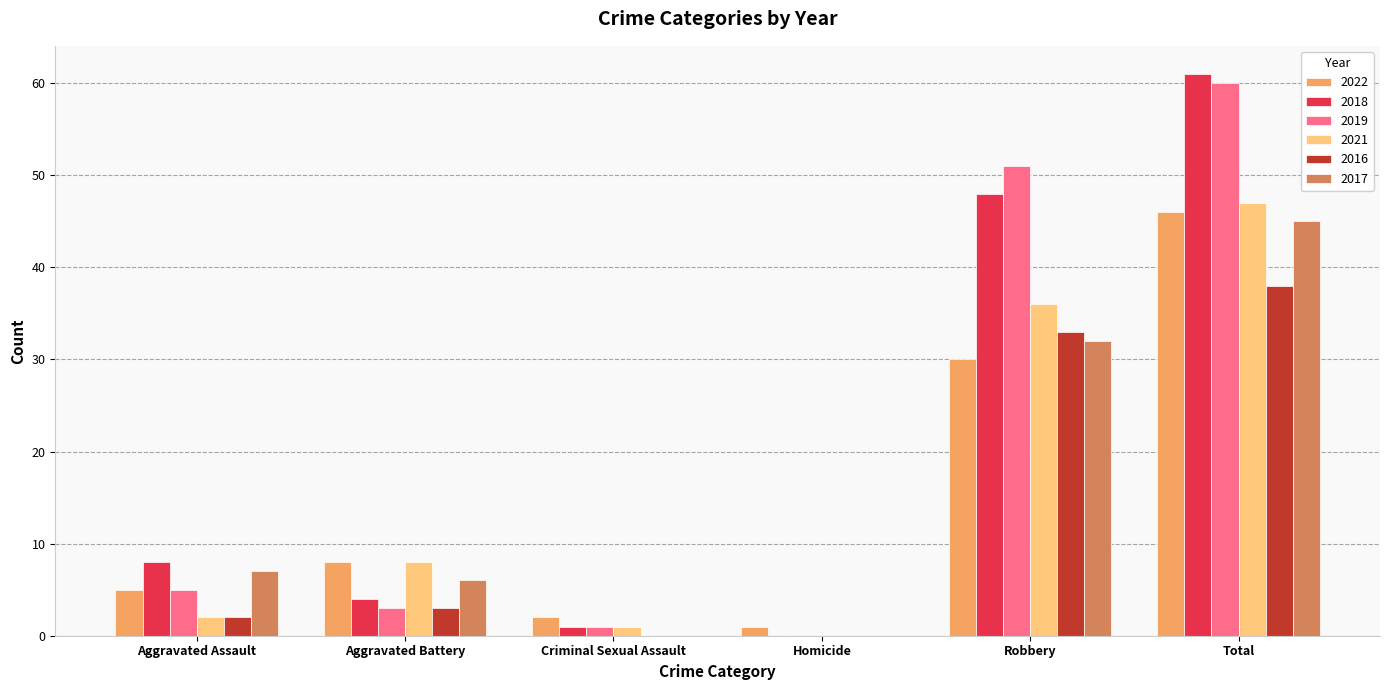

Between Aggravated Assault and Robbery, which series saw the biggest shift?

2019